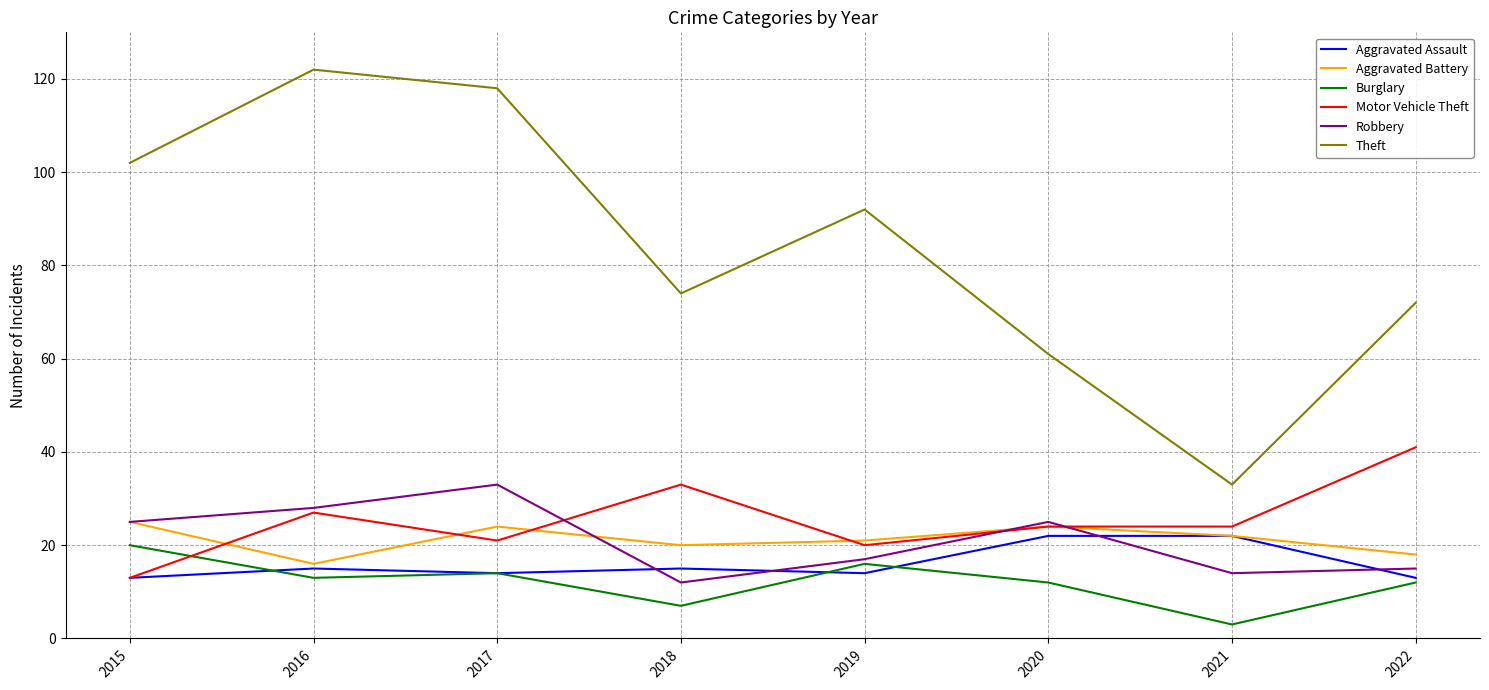

What is the spread (max minus min) of values at 2019?

78